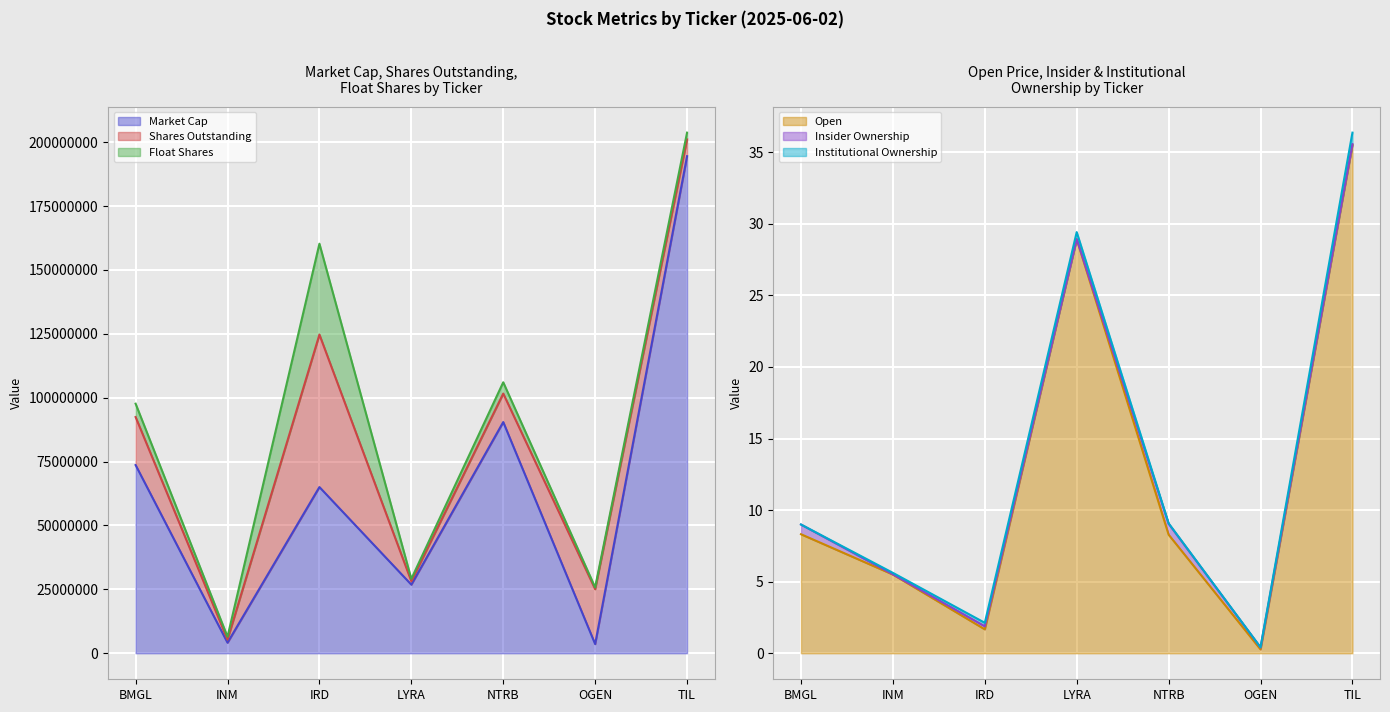

True or false: Market Cap has a value of 73640336 at BMGL.

True